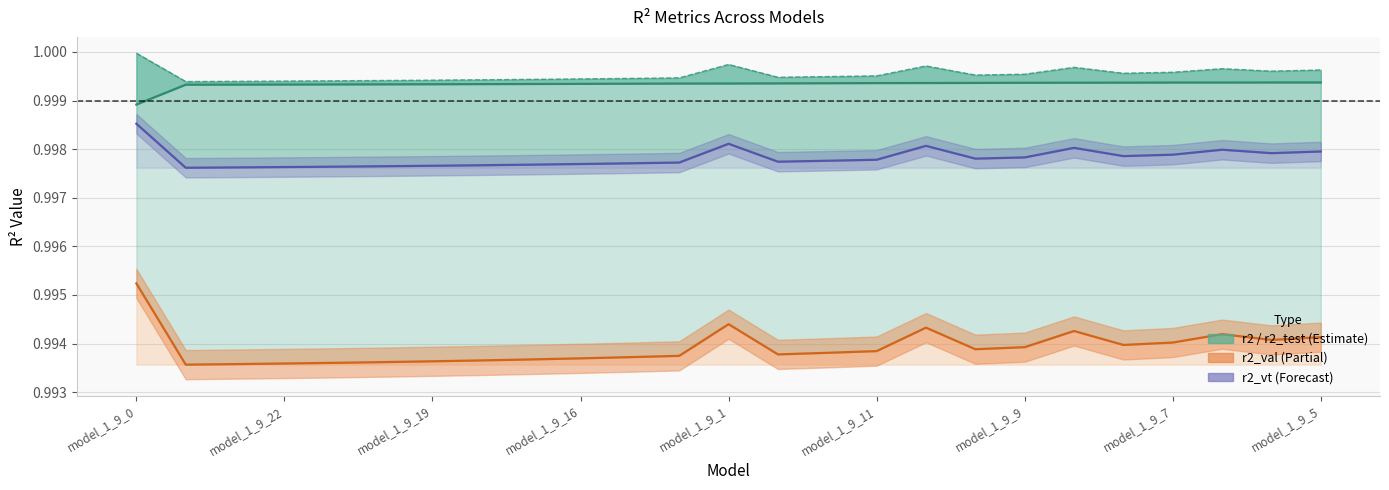

True or false: r2_test and r2 intersect in this chart.

False